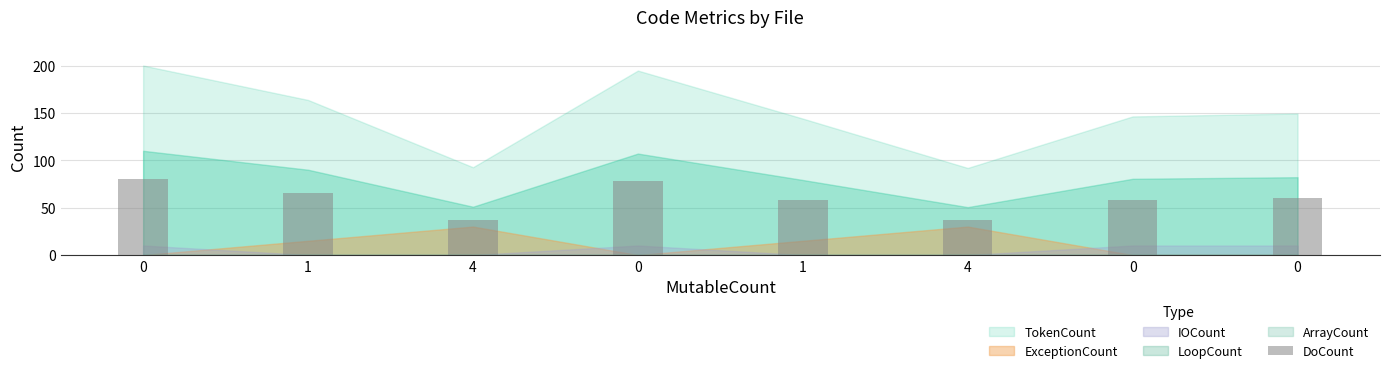

How many data points does each series have?

8